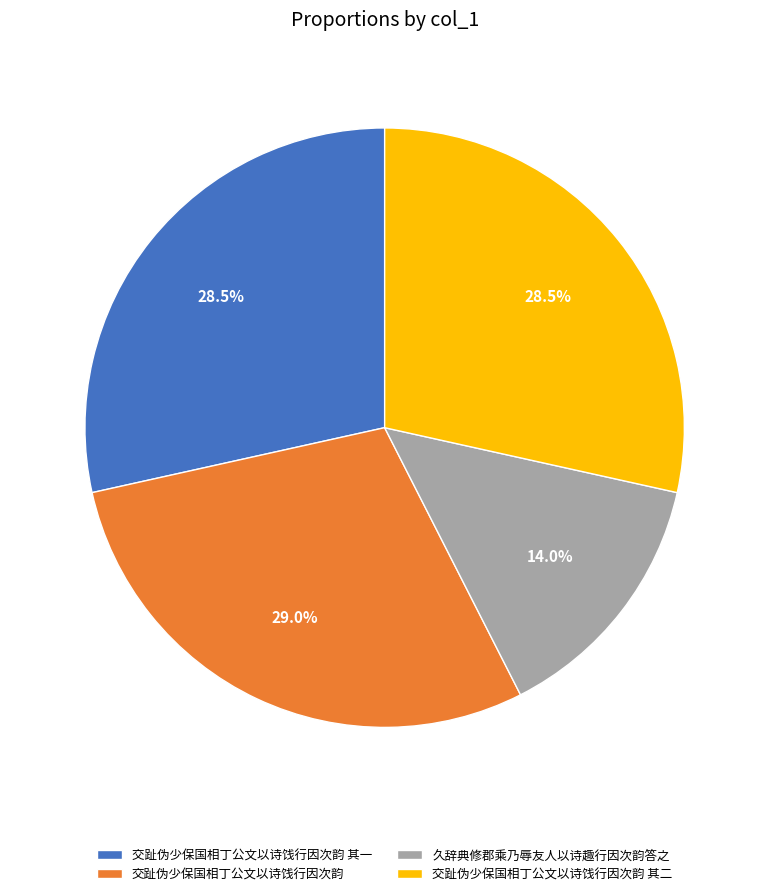

Combined, do 久辞典修郡乘乃辱友人以诗趣行因次韵答之 and 交趾伪少保国相丁公文以诗饯行因次韵 其一 account for over 50%?

No